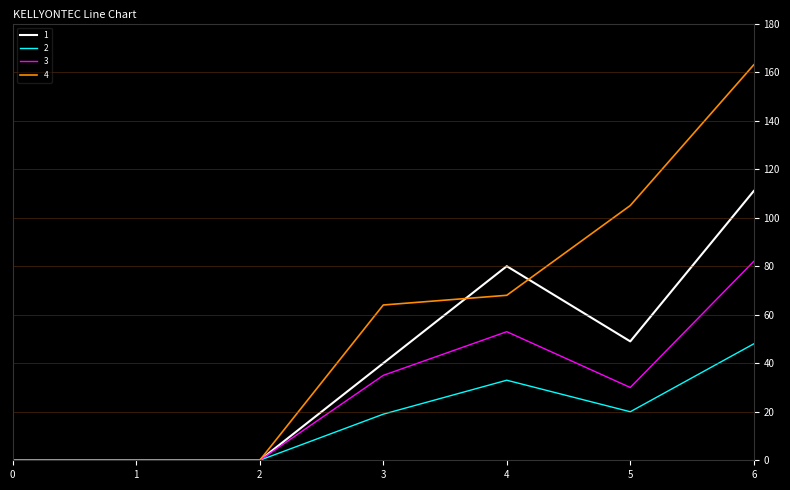

True or false: 2 has a value of 25 at 6.

False